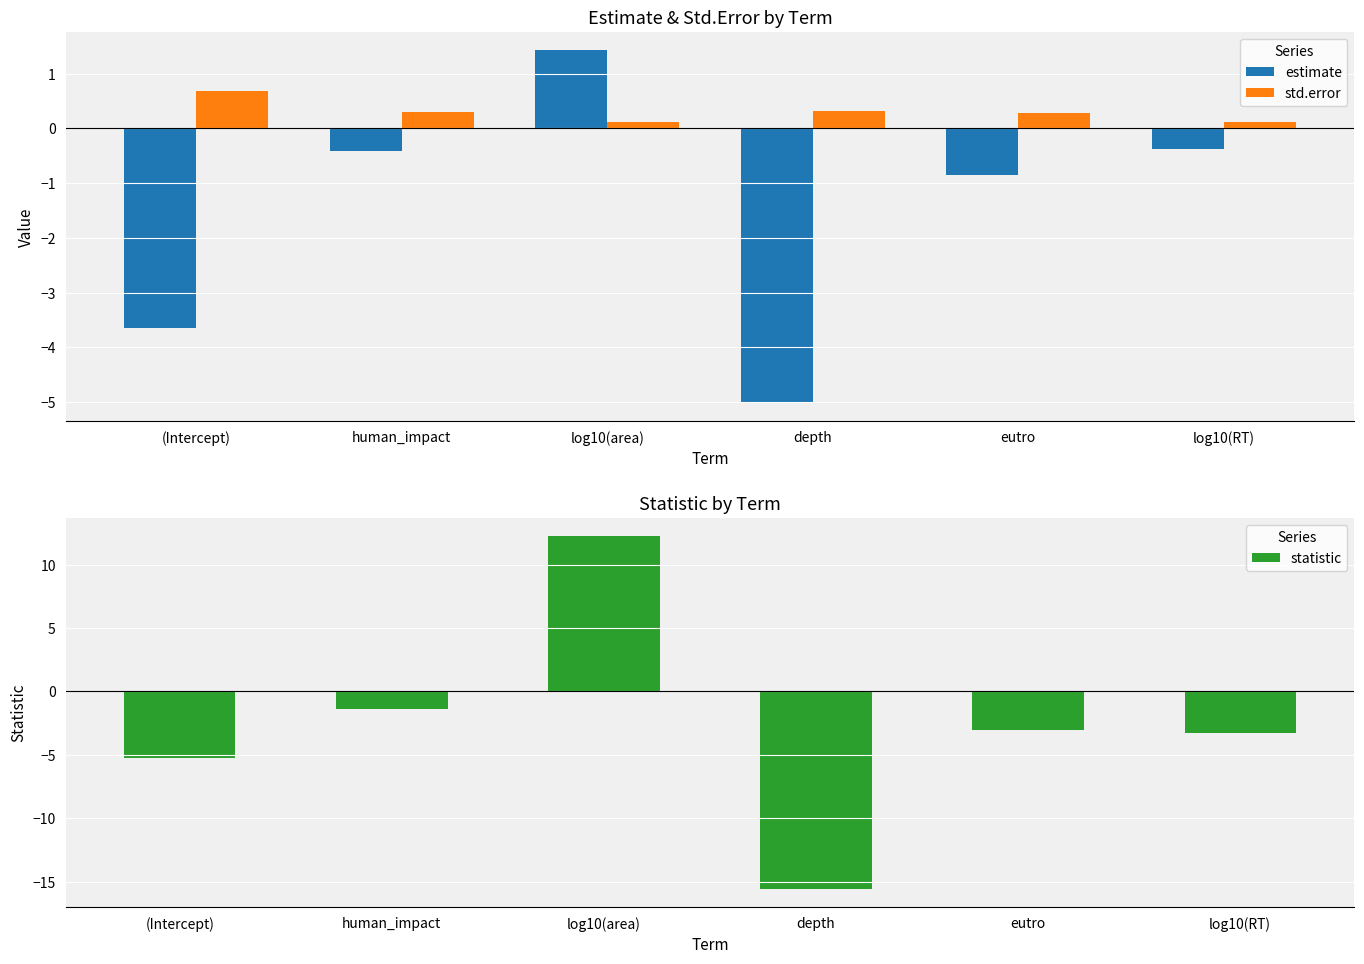

What is the difference between the maximum and second lowest values in the std.error series?

0.6